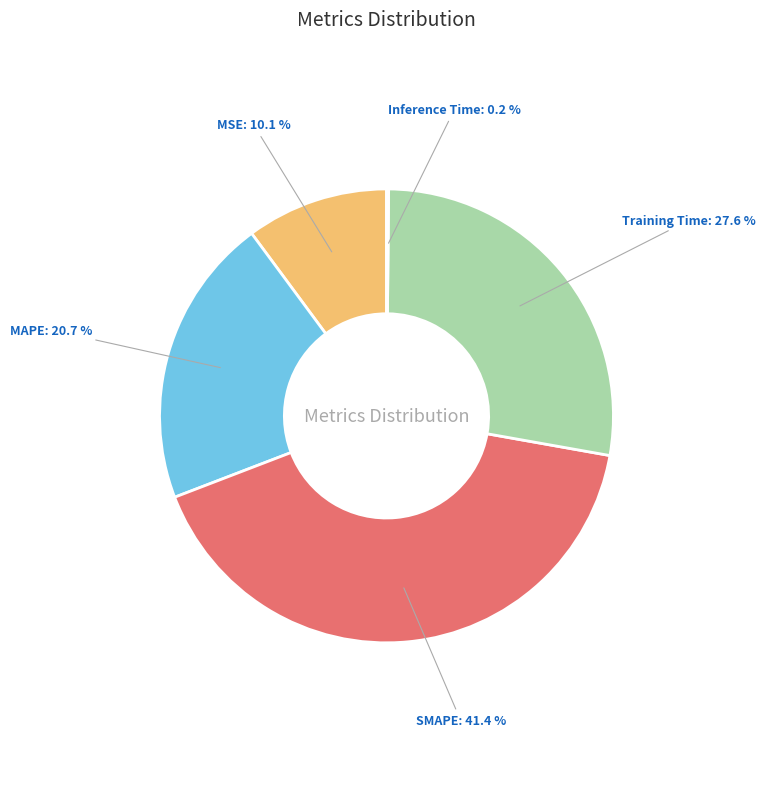

To the nearest percent, what is the difference between the MSE and SMAPE slice percentages?

31%